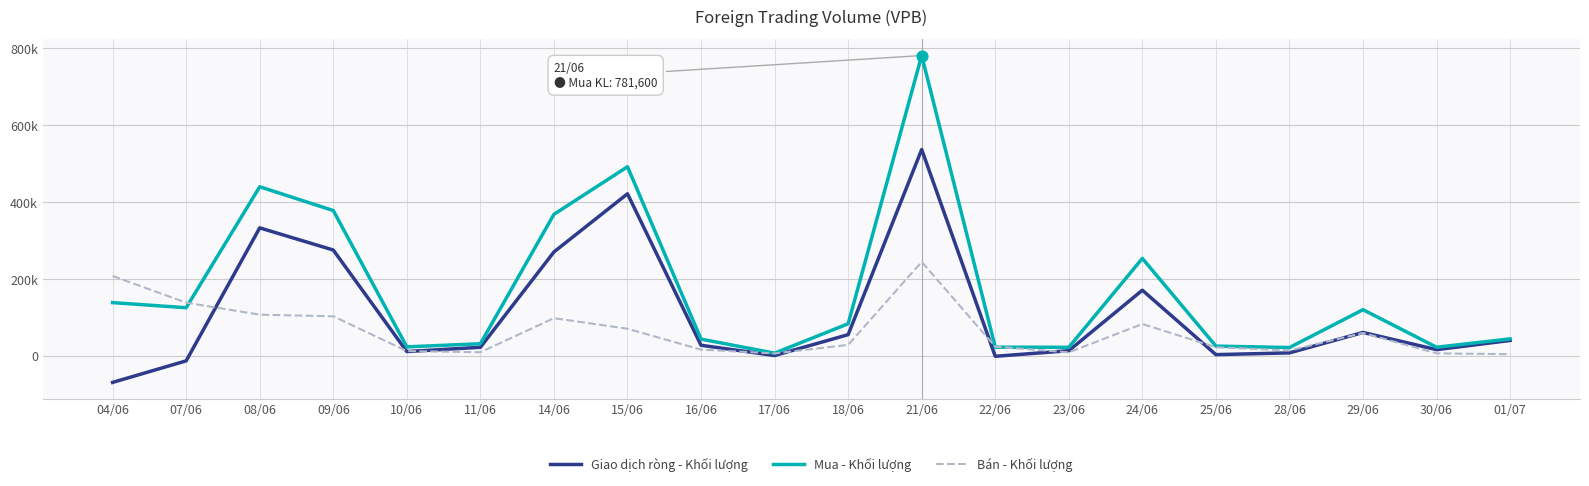

Which series has the largest total across all categories?

Mua - Khối lượng